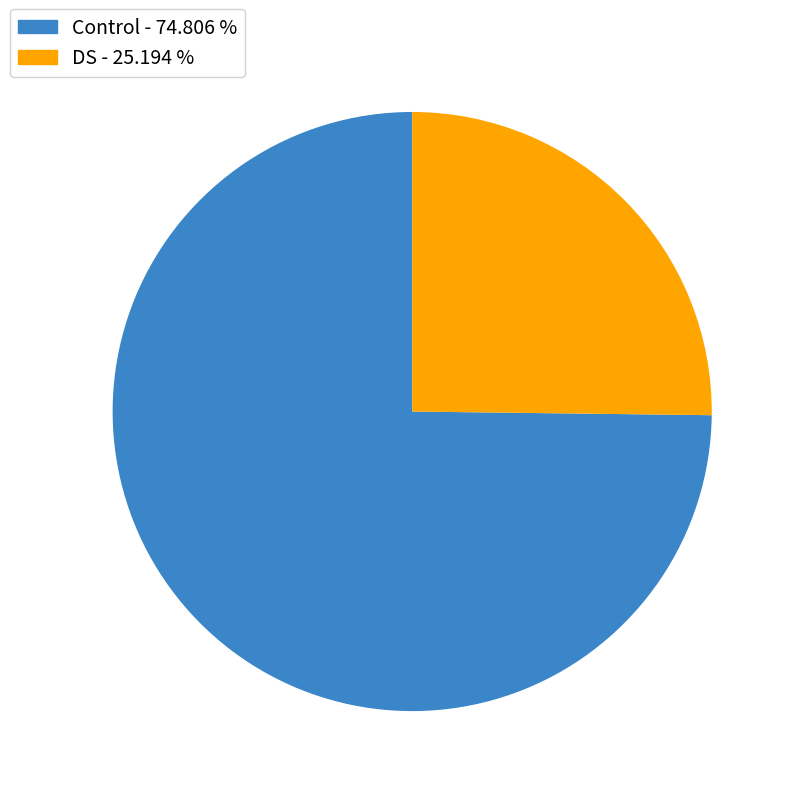

Do DS - 25.194 % and Control - 74.806 % together represent more than half of the pie?

Yes